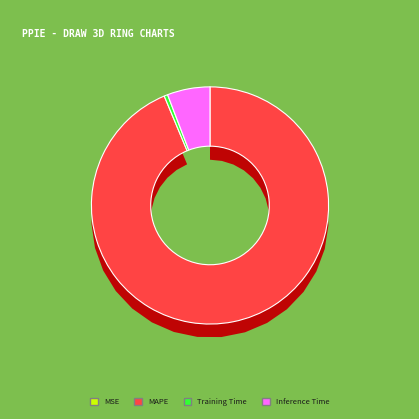

Is it true that SMAPE is 1% of the pie?

False